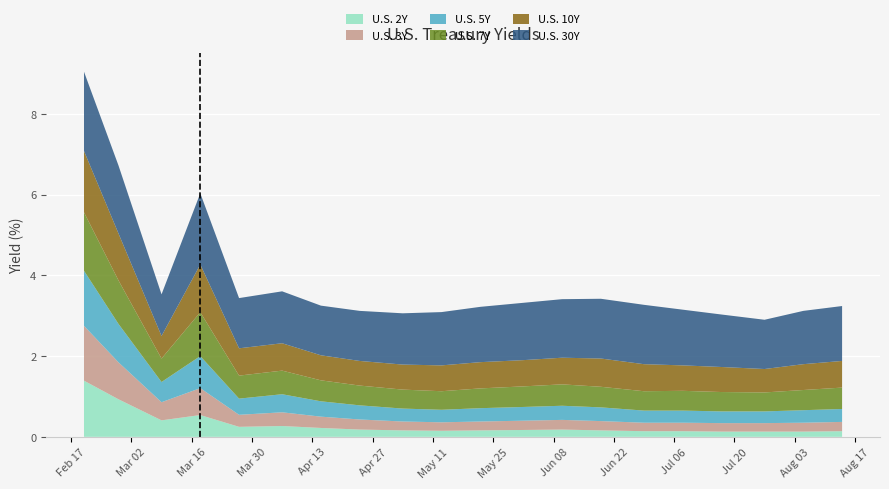

Reading right to left, transcribe all the data shown in this chart.

U.S. 2Y: 0.1	0.1	0.1	0.1	0.1	0.1	0.2	0.2	0.2	0.2	0.1	0.2	0.2	0.2	0.3	0.2	0.5	0.4	0.9	1.4
U.S. 3Y: 0.2	0.2	0.2	0.2	0.2	0.2	0.2	0.2	0.2	0.2	0.2	0.2	0.2	0.3	0.3	0.3	0.7	0.4	0.9	1.4
U.S. 5Y: 0.3	0.3	0.3	0.3	0.3	0.3	0.3	0.3	0.3	0.3	0.3	0.3	0.3	0.4	0.4	0.4	0.8	0.5	1.0	1.4
U.S. 7Y: 0.5	0.5	0.5	0.5	0.5	0.5	0.5	0.5	0.5	0.5	0.5	0.5	0.5	0.5	0.6	0.6	1.1	0.6	1.1	1.4
U.S. 10Y: 0.7	0.6	0.6	0.6	0.6	0.7	0.7	0.7	0.7	0.7	0.6	0.6	0.6	0.6	0.7	0.7	1.2	0.6	1.2	1.5
U.S. 30Y: 1.4	1.3	1.2	1.3	1.4	1.5	1.5	1.4	1.4	1.4	1.3	1.3	1.2	1.2	1.3	1.2	1.8	1.0	1.7	2.0